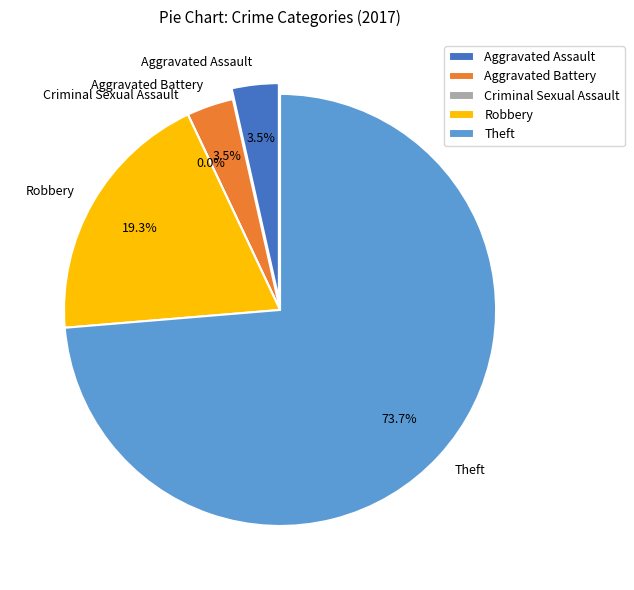

What is the smallest slice in the pie chart?

Criminal Sexual Assault